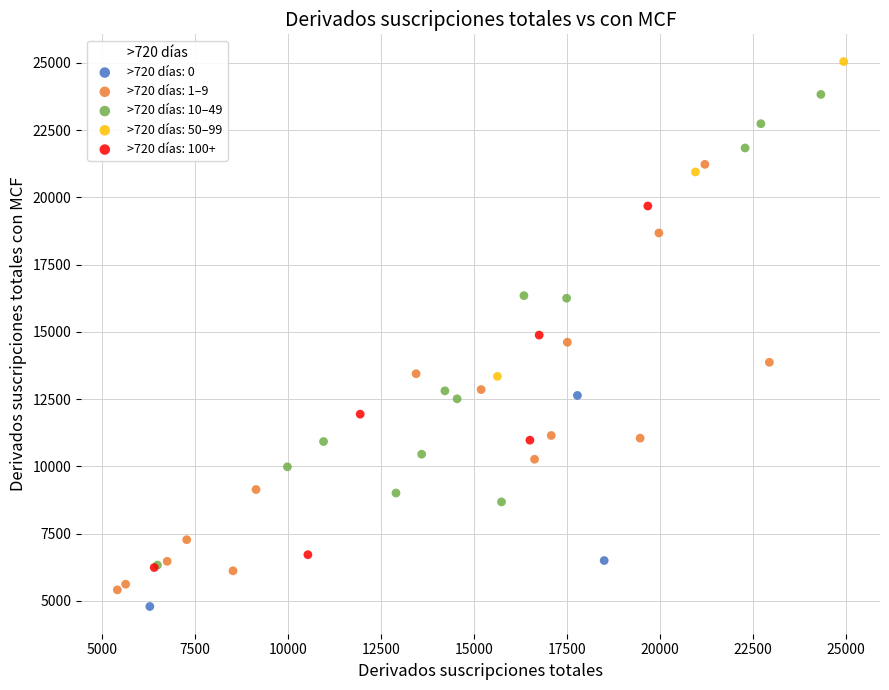

Which series contains the highest Y value?

>720 días: 50–99